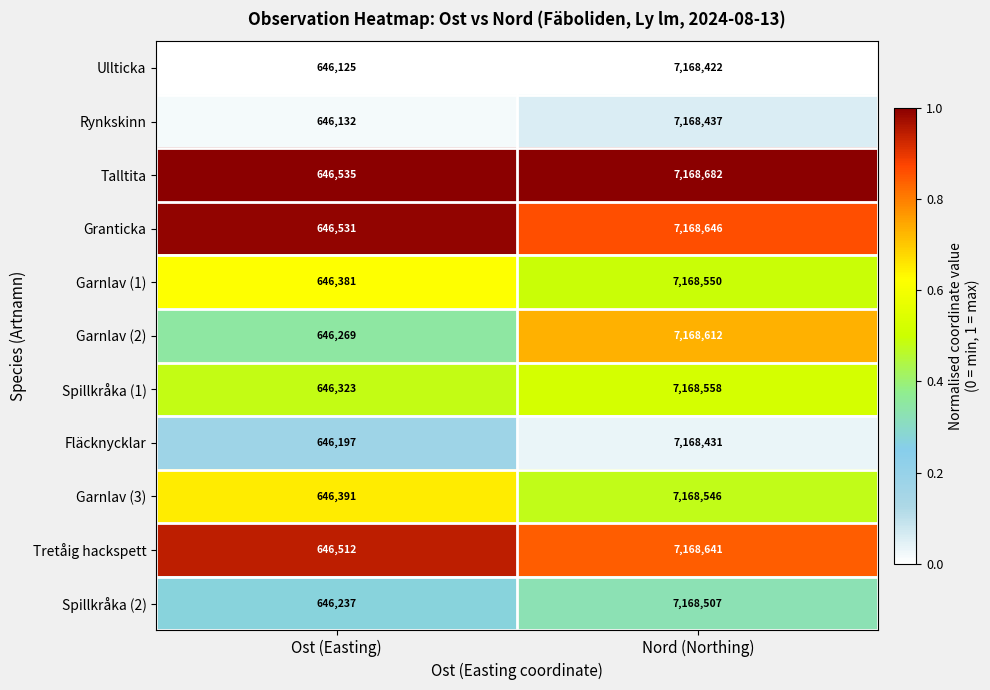

At which category does the chart reach its peak across all series?

Nord (Northing)